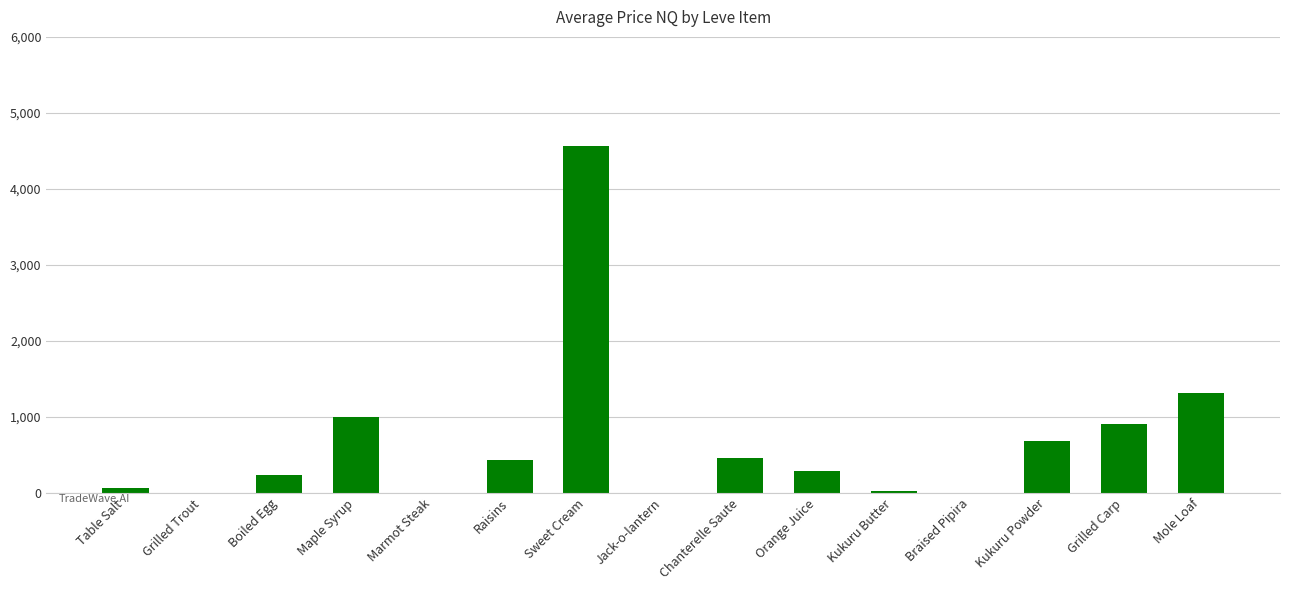

The value at Raisins is 731.7. True or false?

False